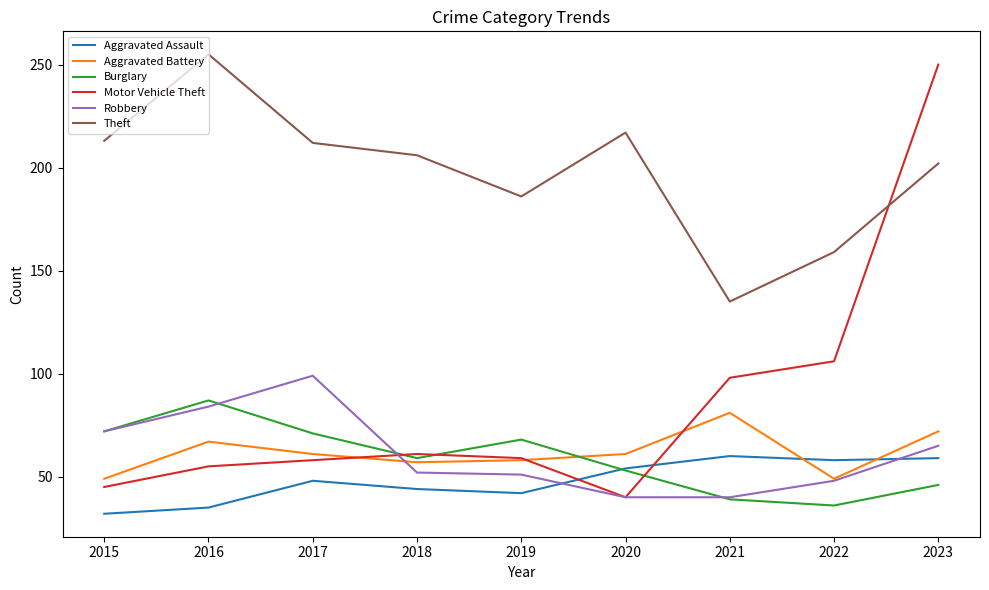

How many lines are shown in the chart?

6